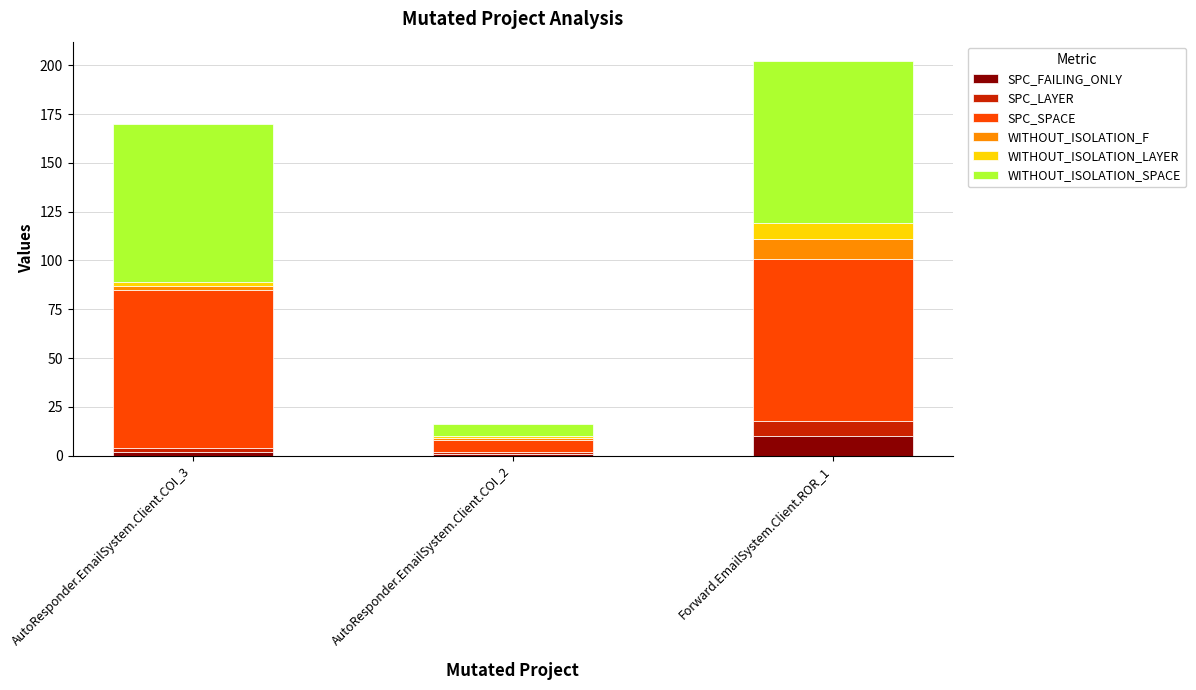

How many bars are there in total?

3